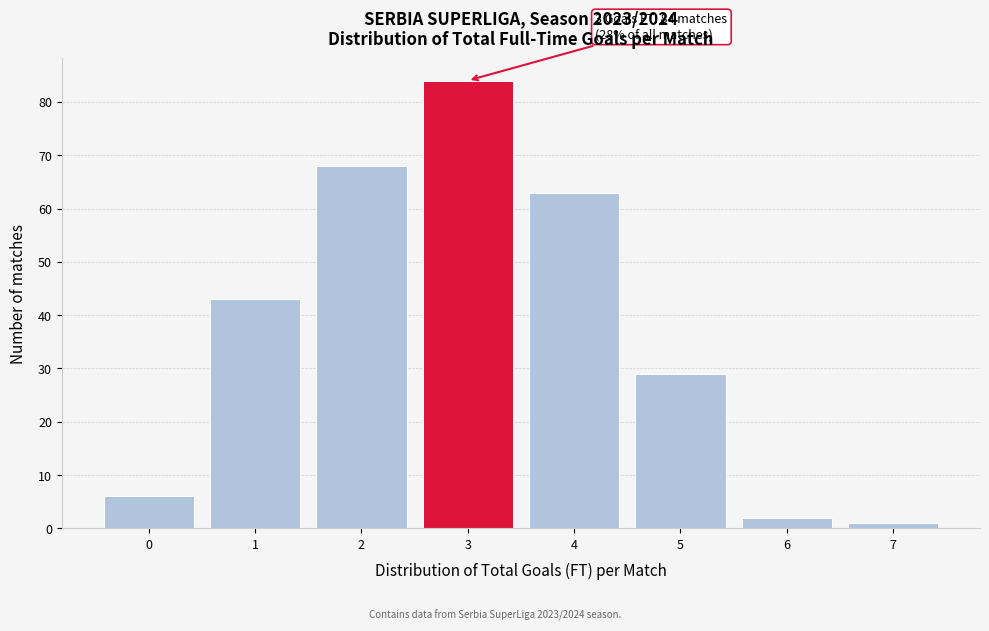

Reading left to right, list all the values displayed in this chart.

6	43	68	84	63	29	2	1